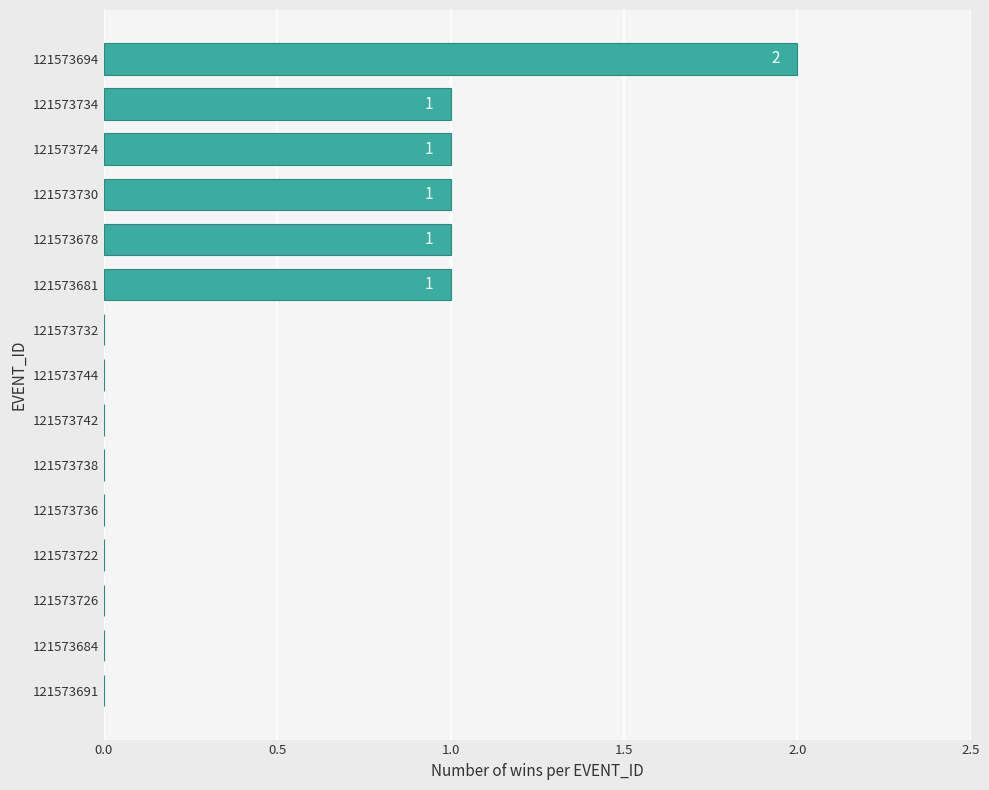

The chart shows a value of 1 at 121573681. True or false?

True